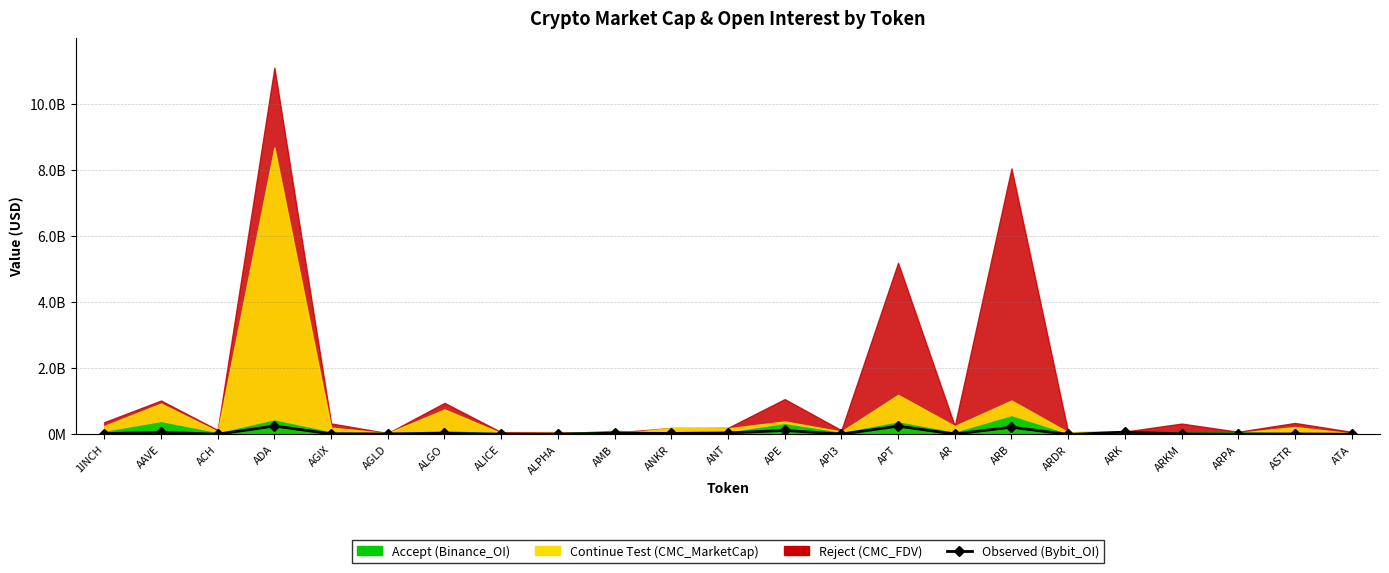

Which label corresponds to the largest value in the chart?

ADA